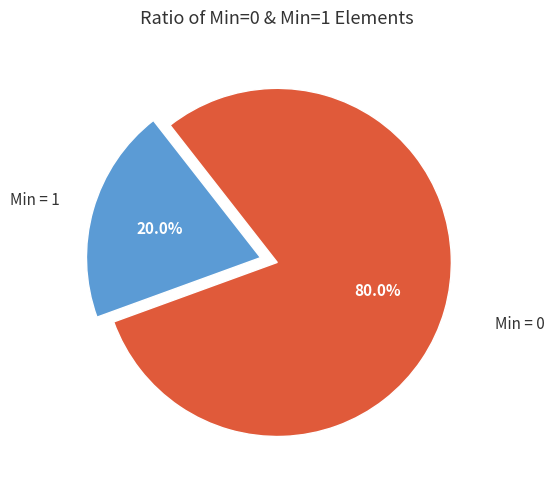

Does any single category account for the majority?

Yes